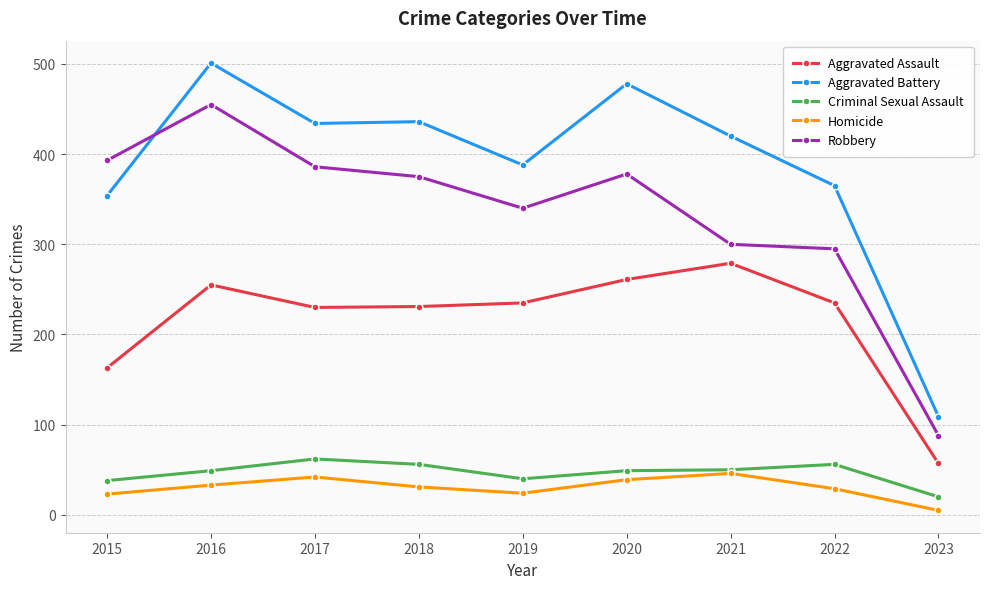

At how many categories does at least one series exceed 407?

5